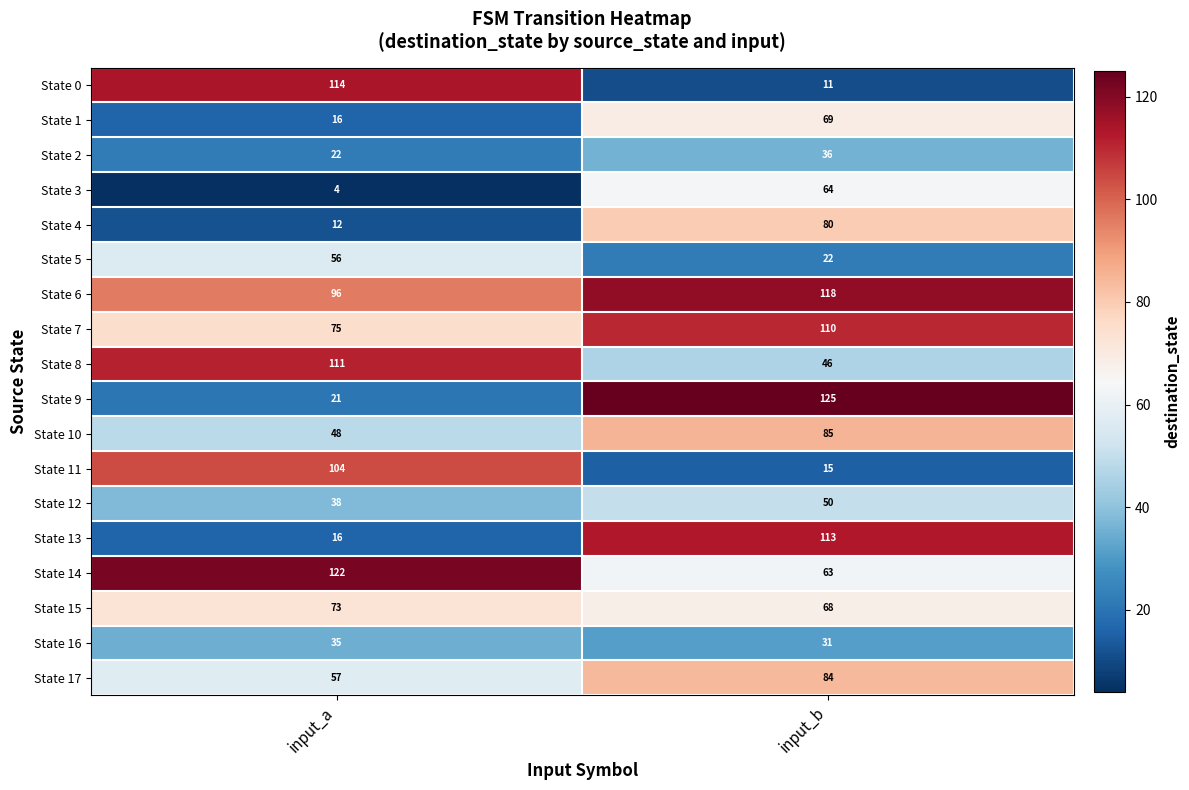

At which label is State 13 closest to 64?

input_a